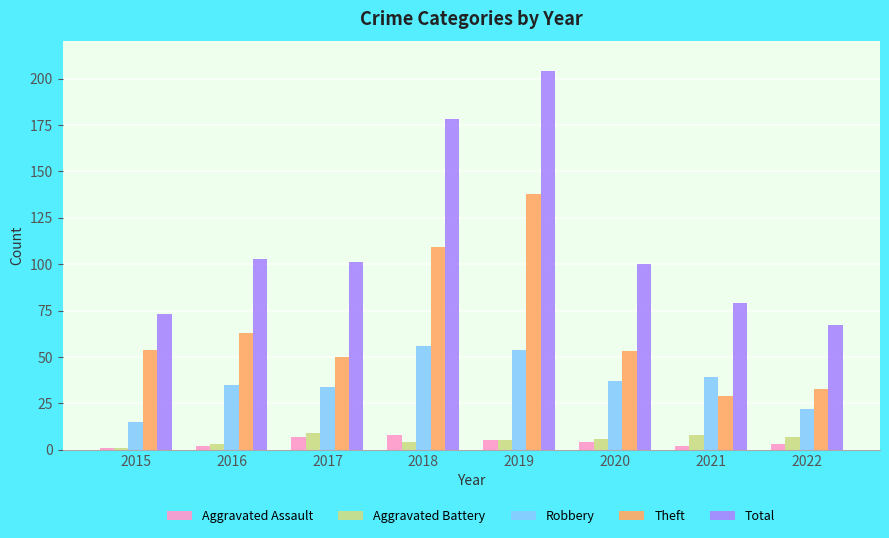

What is the spread (max minus min) of values at 2018?

174